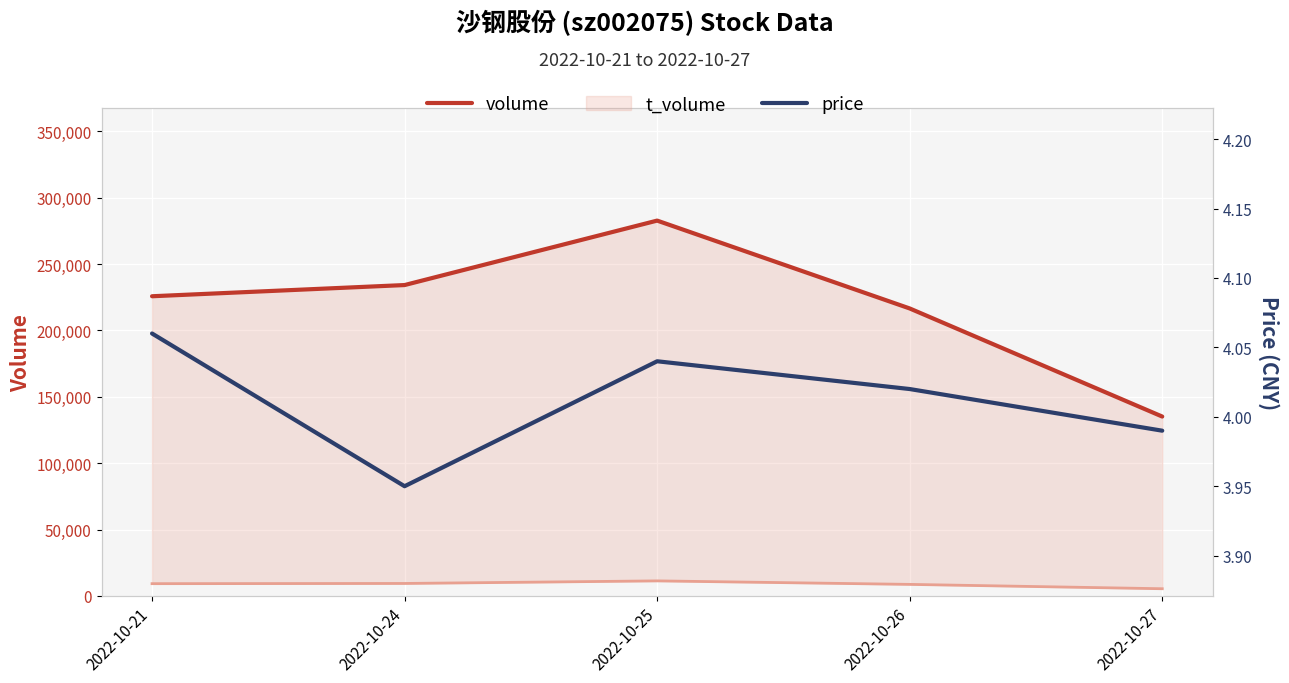

Does the chart display data point markers on the line(s)?

No